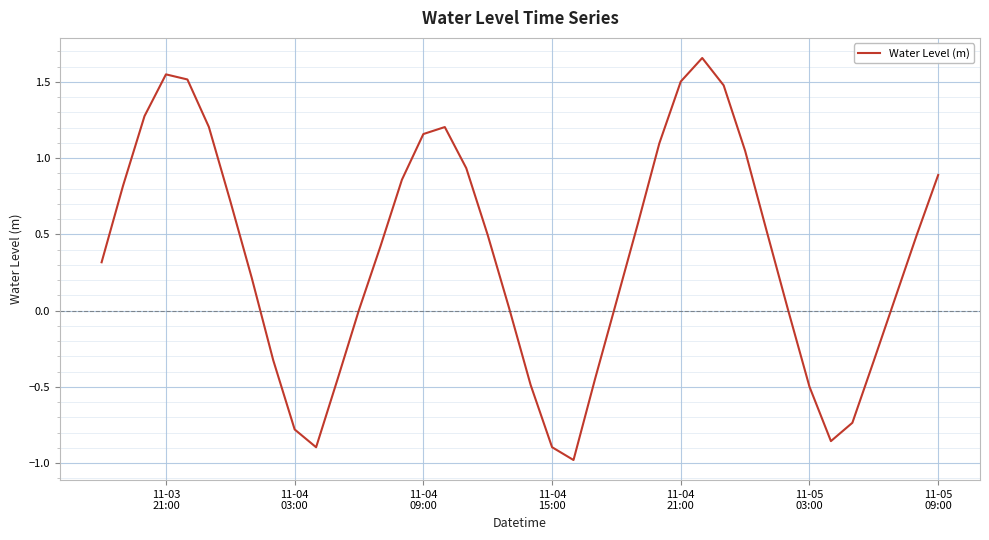

What is the difference between the maximum and minimum values?

2.6